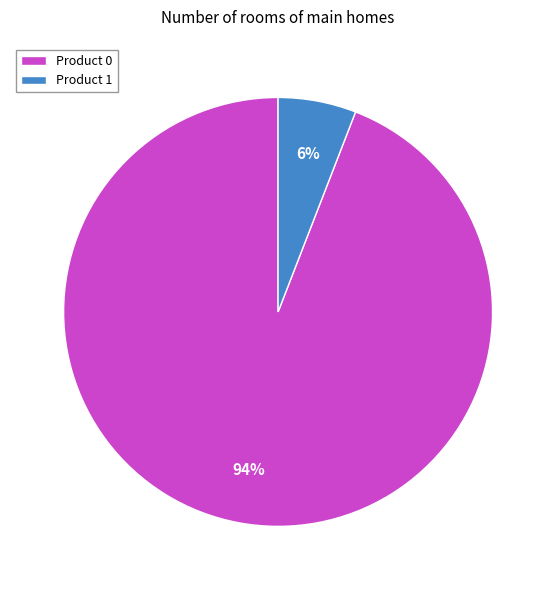

Count the number of slices in the pie.

2